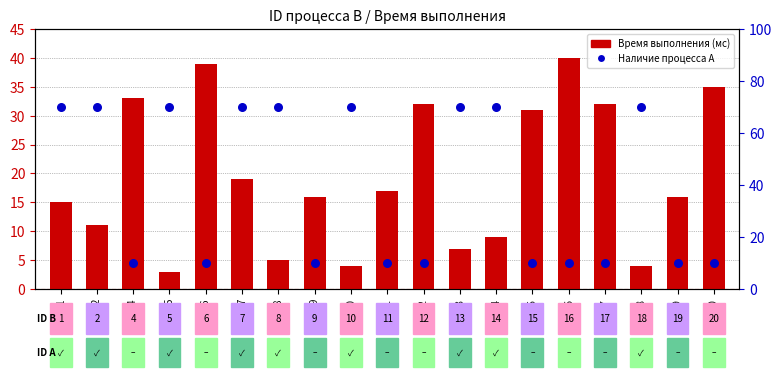

Which series has the largest total across all categories?

ID процесса A (наличие)